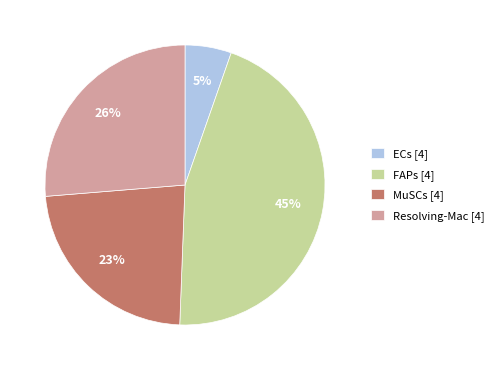

To the nearest percent, what is the average slice percentage?

25%